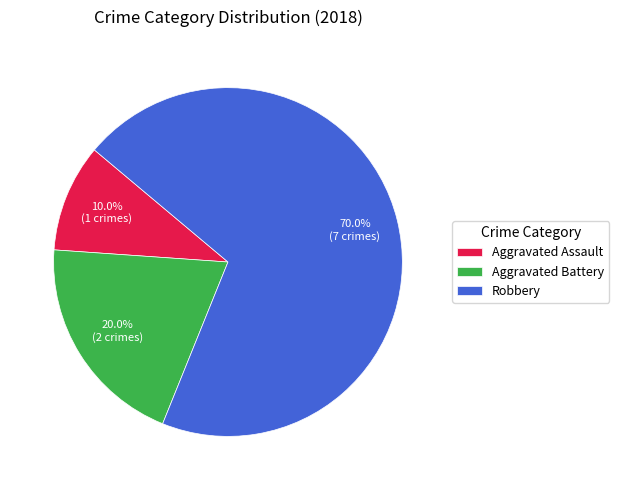

How many segments does this pie chart have?

3